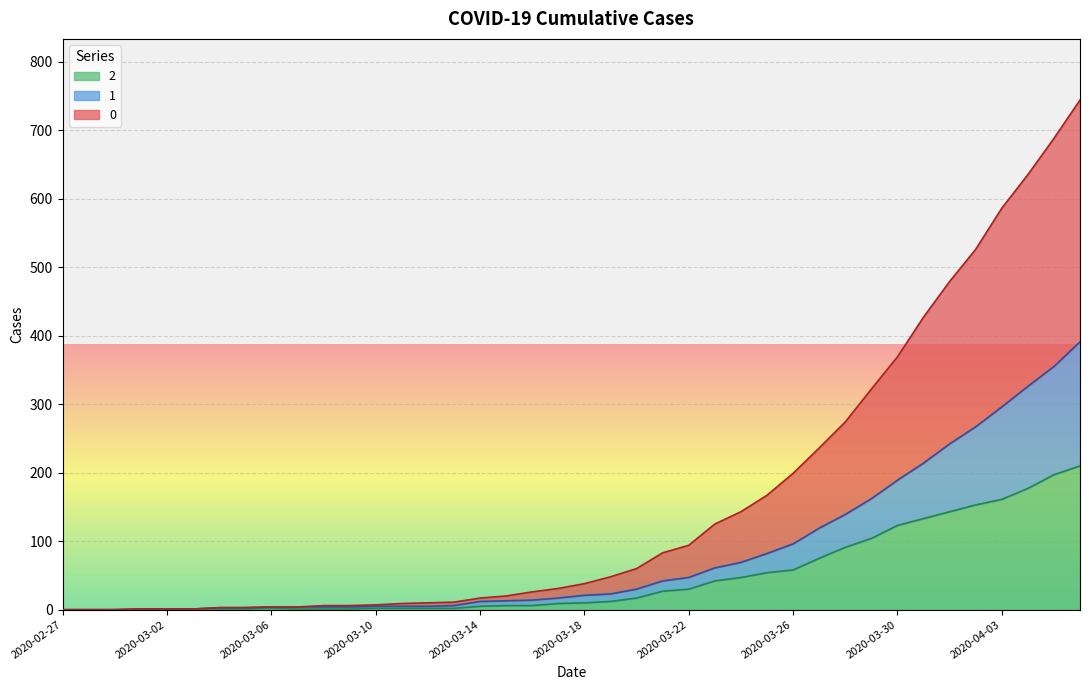

What position from the left is 2020-03-30?

33